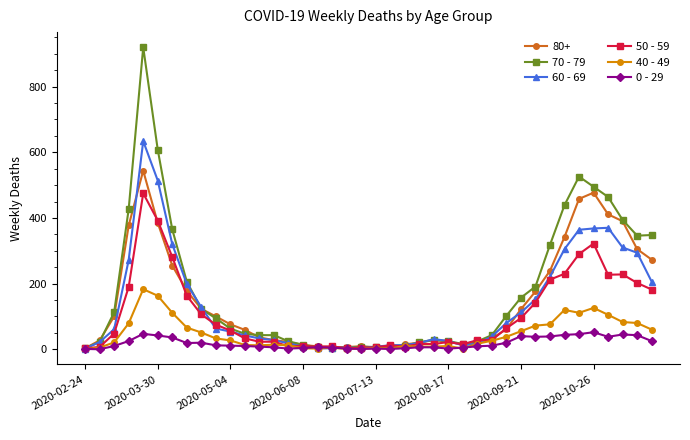

True or false: 80+ has more than 2 interior local peaks.

True